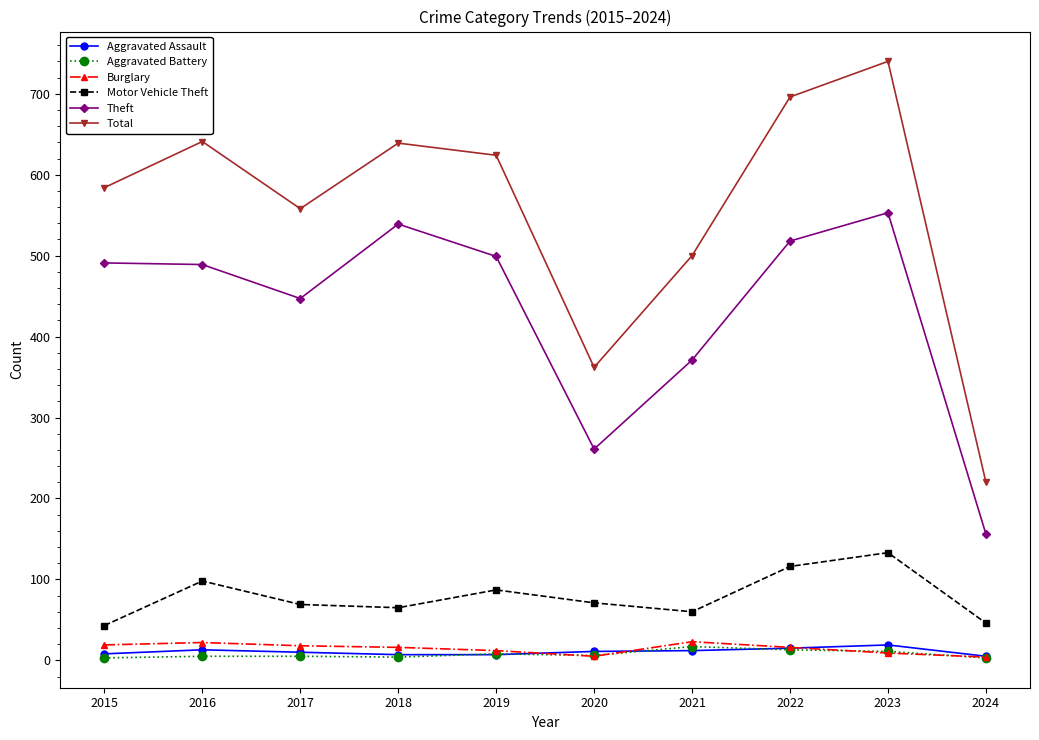

At which label does Aggravated Battery first exceed 6?

2019